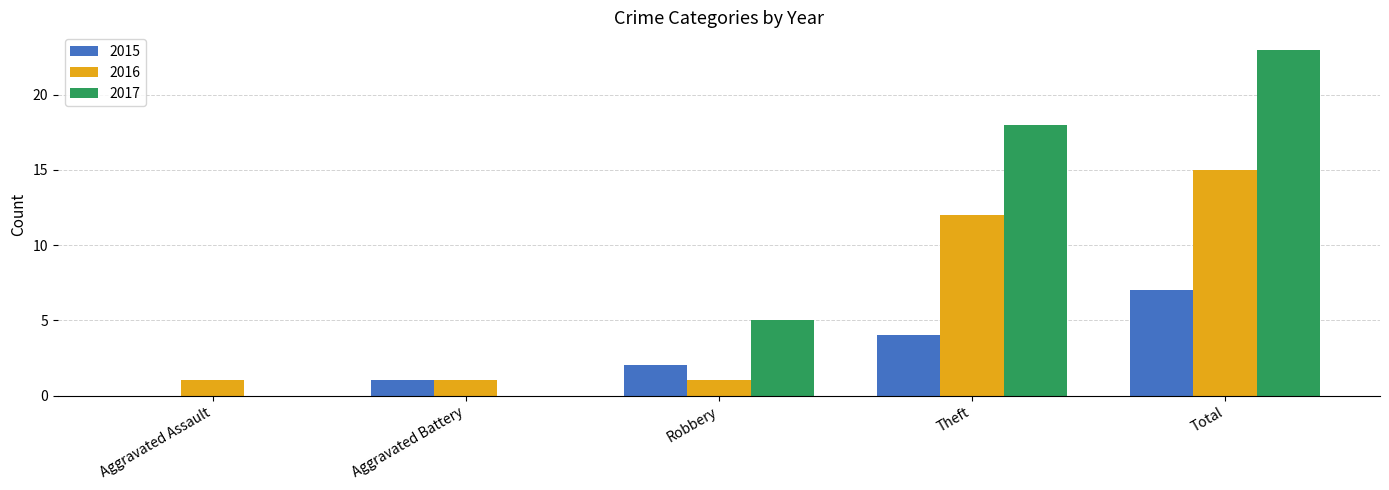

Which series has the largest total across all categories?

2017